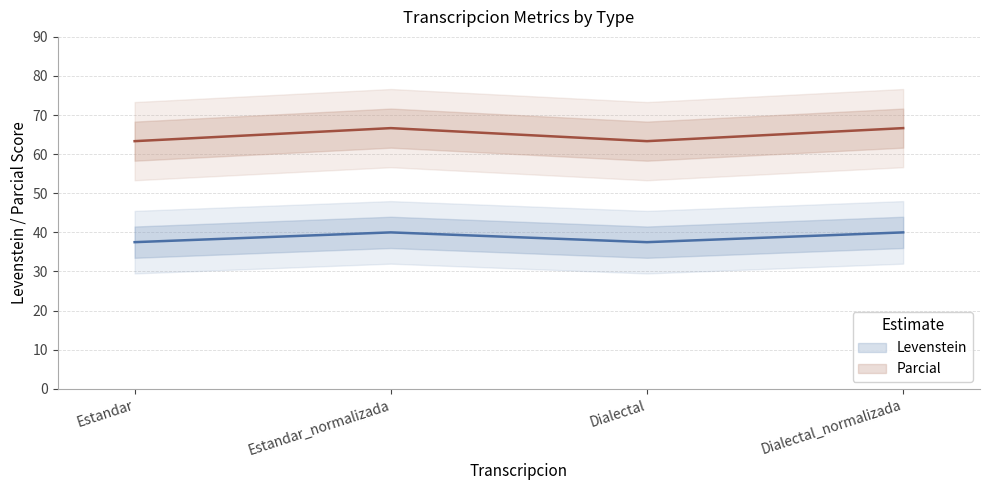

Is the value of Parcial at Dialectal_normalizada greater than the value of Levenstein at Dialectal_normalizada?

Yes